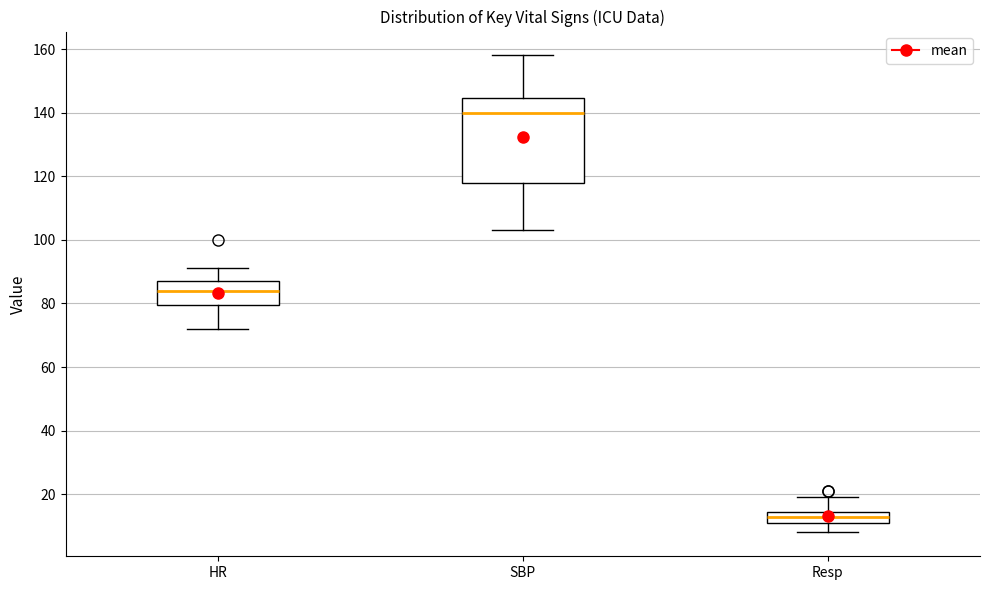

Where is the upper edge of the box for Resp on the y-axis? The values are not printed on the chart, so give them approximately, as read against the axis.

14